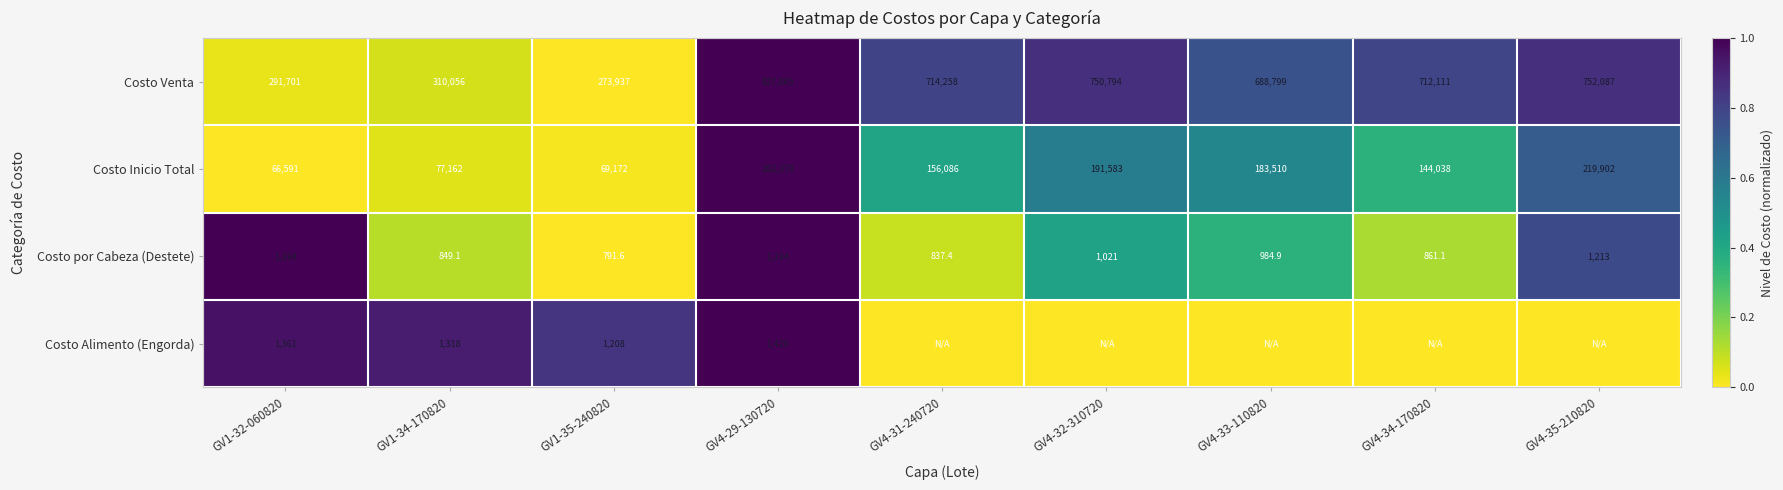

What is the highest value of the Costo Venta series?

827865.0